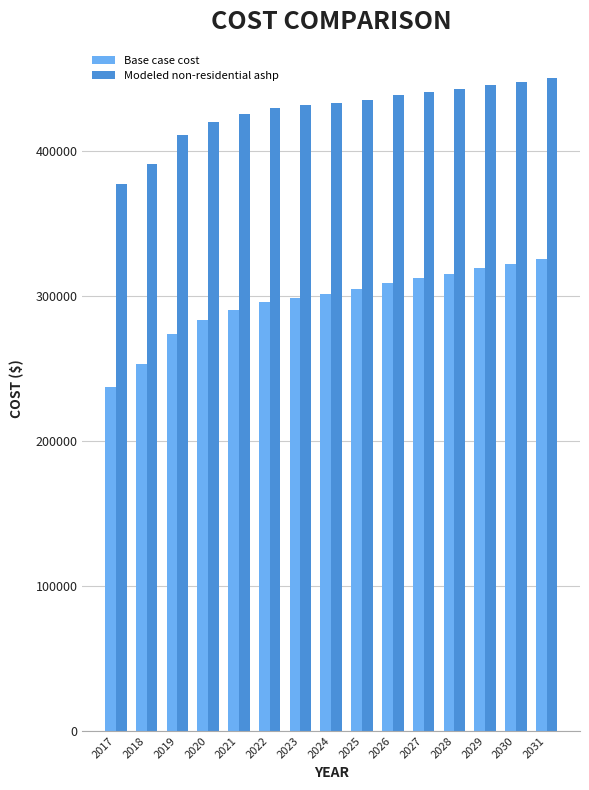

What is the difference between the maximum and second lowest values in the Base case cost series?

72740.8